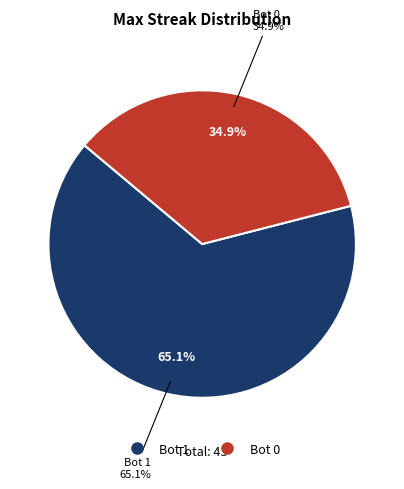

Does any single category account for the majority?

Yes